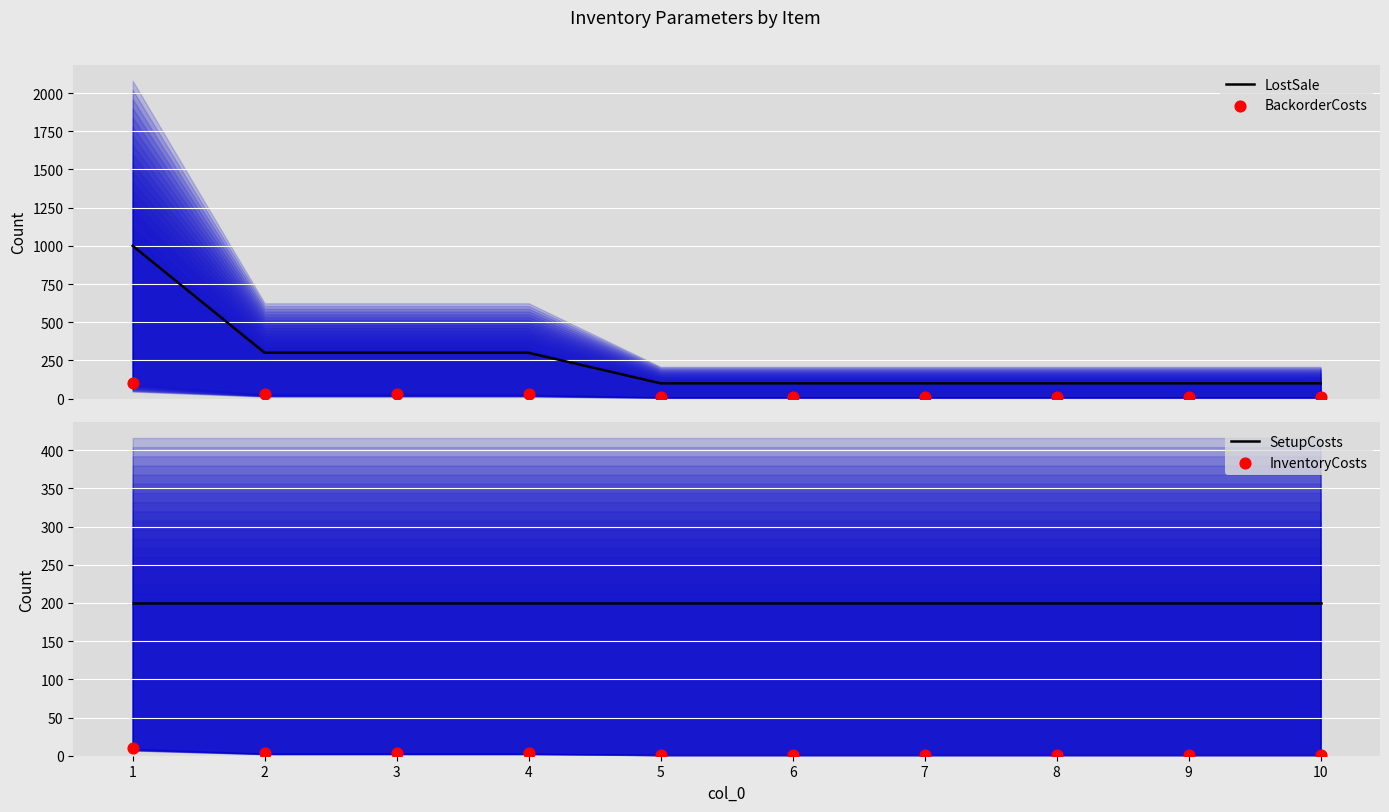

At how many categories does at least one series exceed 16?

10